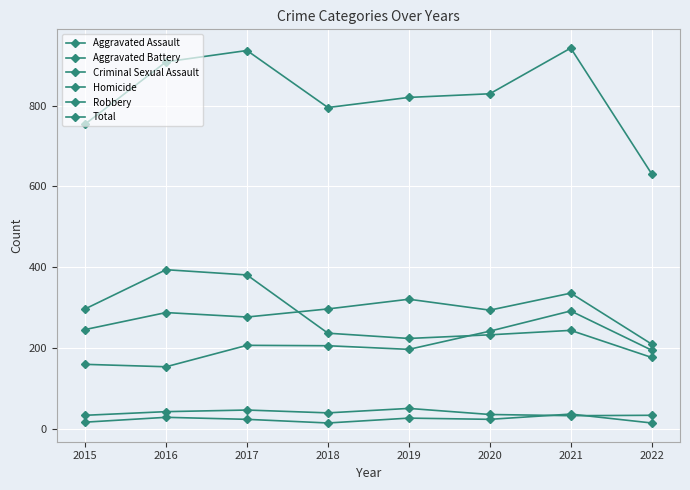

Is it true that Criminal Sexual Assault equals 23 at 2021?

False